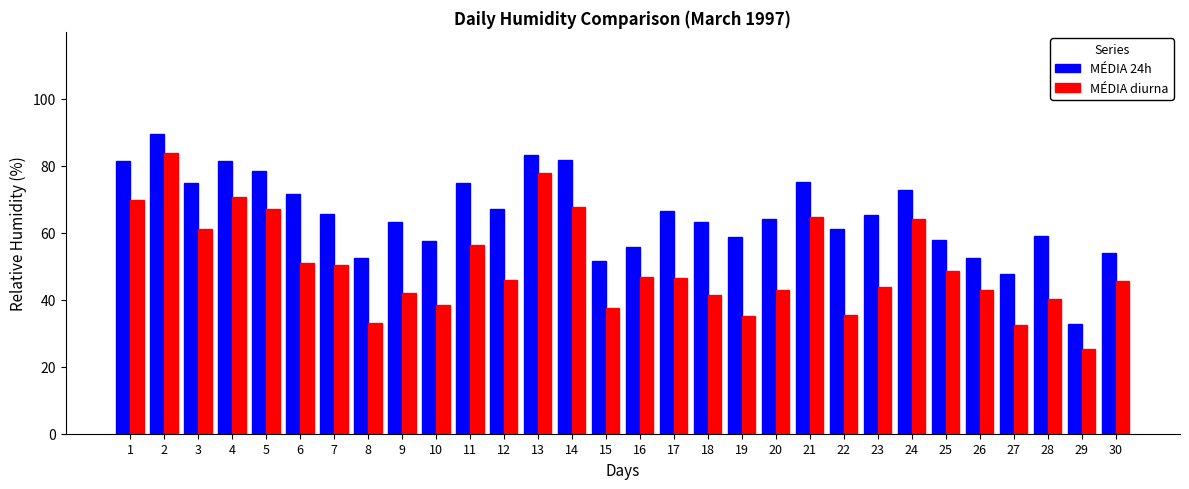

What are all the series names shown in the legend?

MÉDIA 24h, MÉDIA diurna